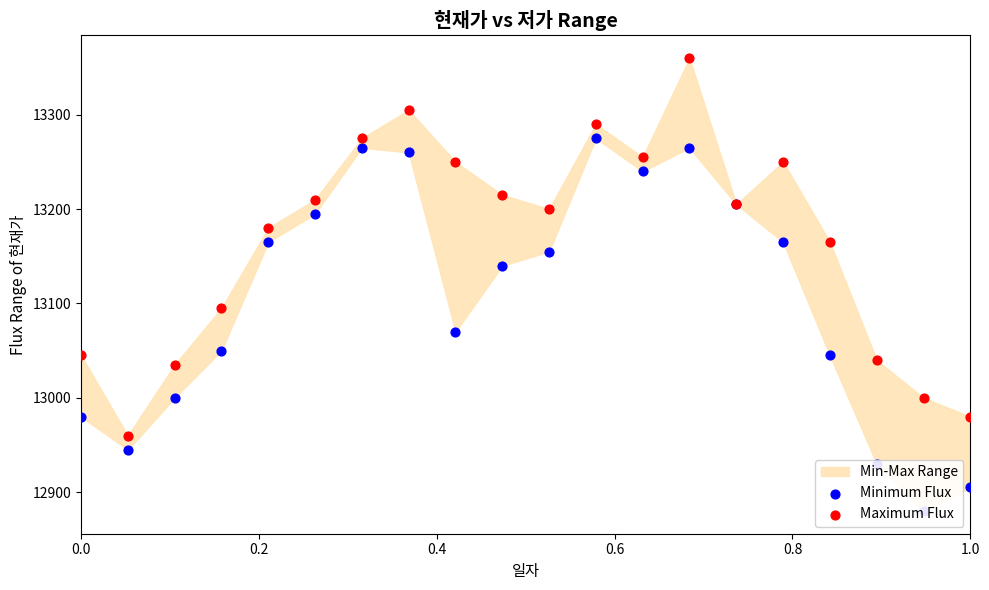

Which series has the widest spread of Y values?

Maximum Flux